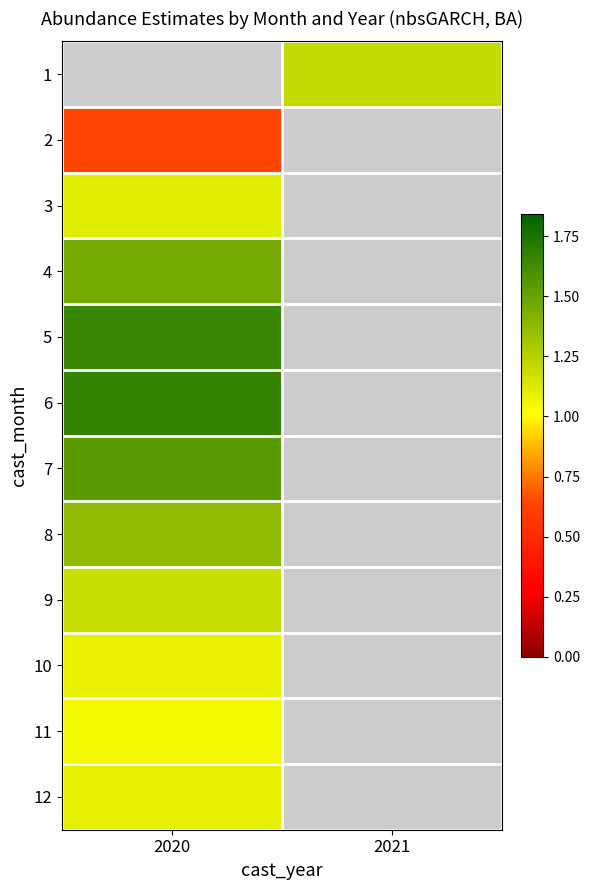

Is the value of 9 at 2021 greater than the value of 5 at 2020?

No